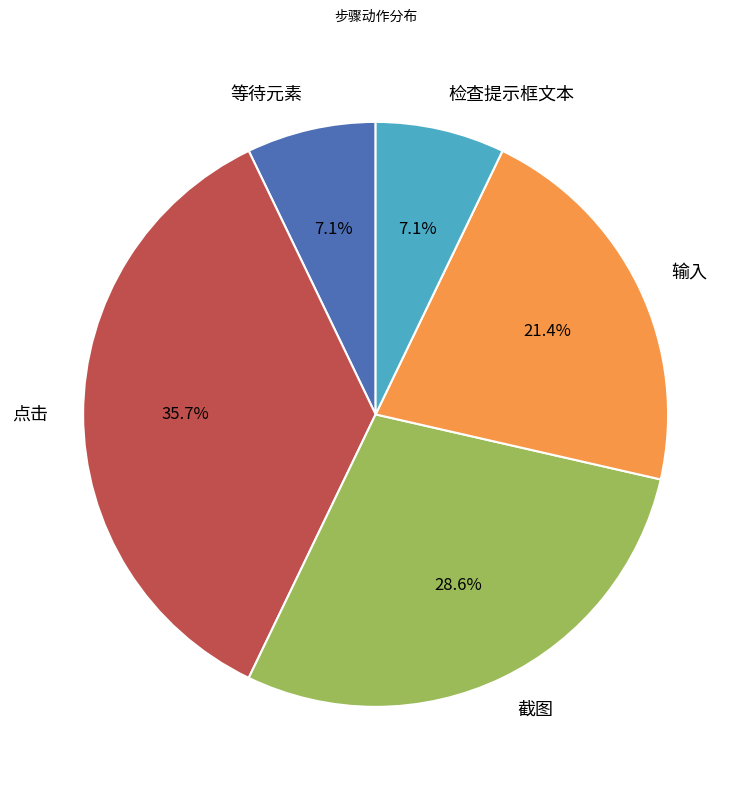

What percentage is NOT represented by 输入?

78.6%